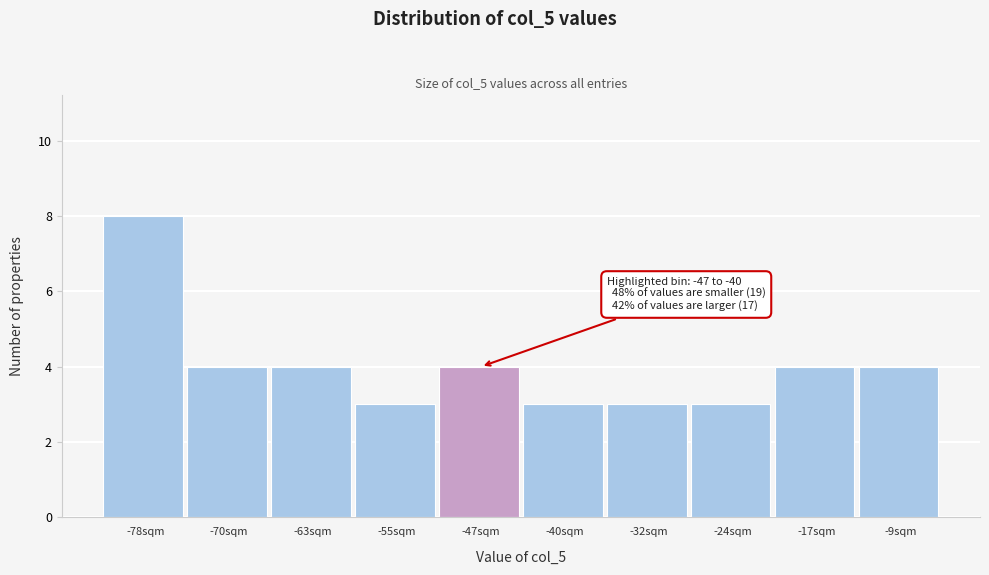

Reading left to right, transcribe all the data shown in this chart.

8	4	4	3	4	3	3	3	4	4